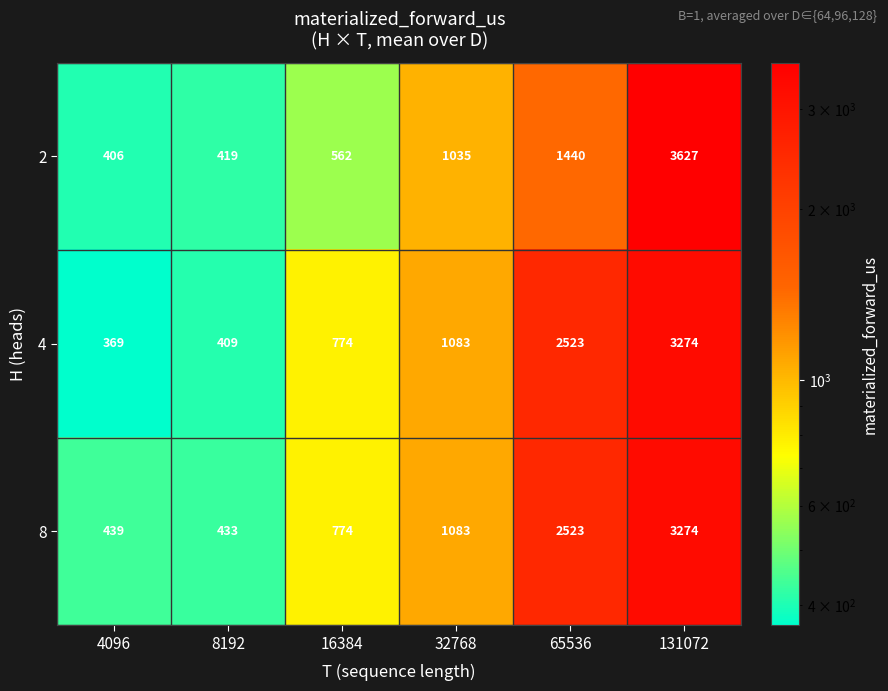

Reading left to right, extract all data points from this chart.

2: 406	419	562	1035	1440	3627
4: 369	409	774	1083	2523	3274
8: 439	433	774	1083	2523	3274